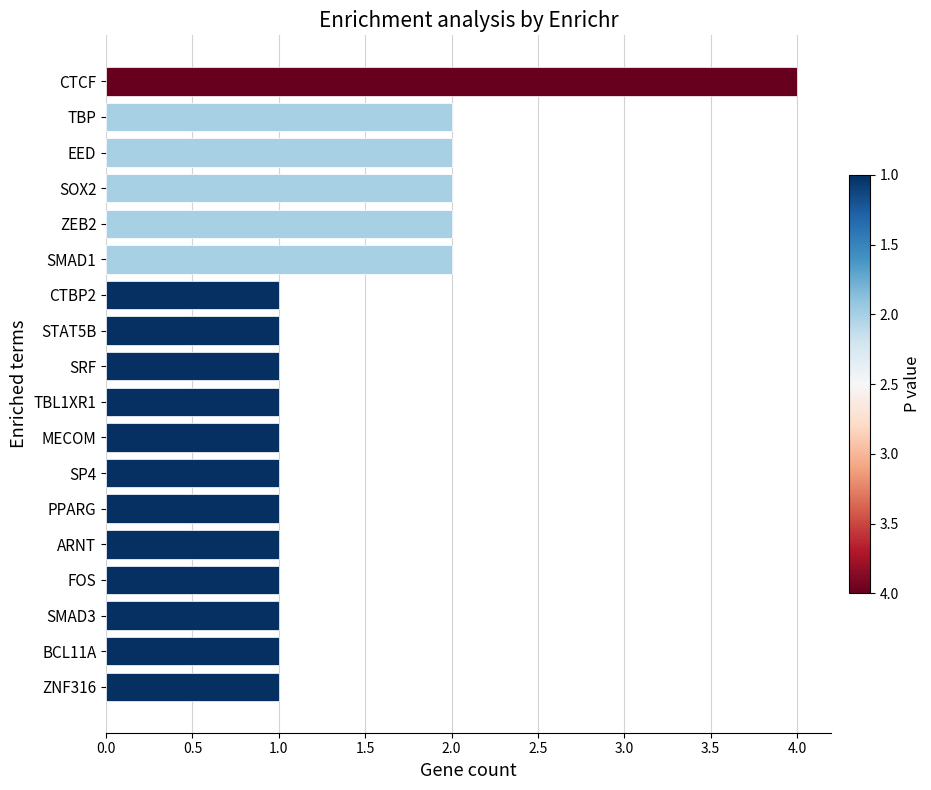

What is the difference between the maximum and minimum values?

3